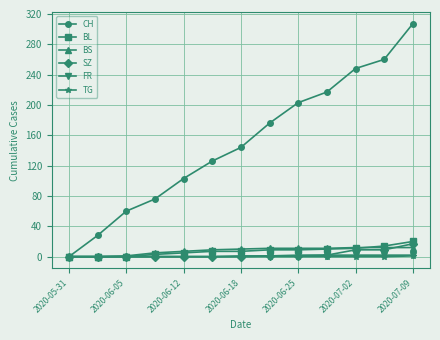

Which series has the largest range (max minus min)?

CH